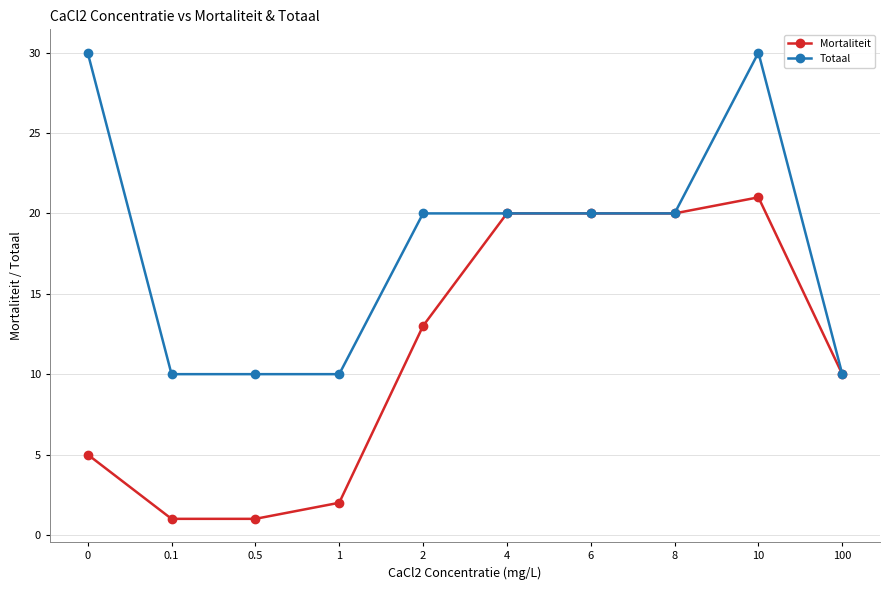

List the series in order of their overall mean, highest first.

Totaal, Mortaliteit